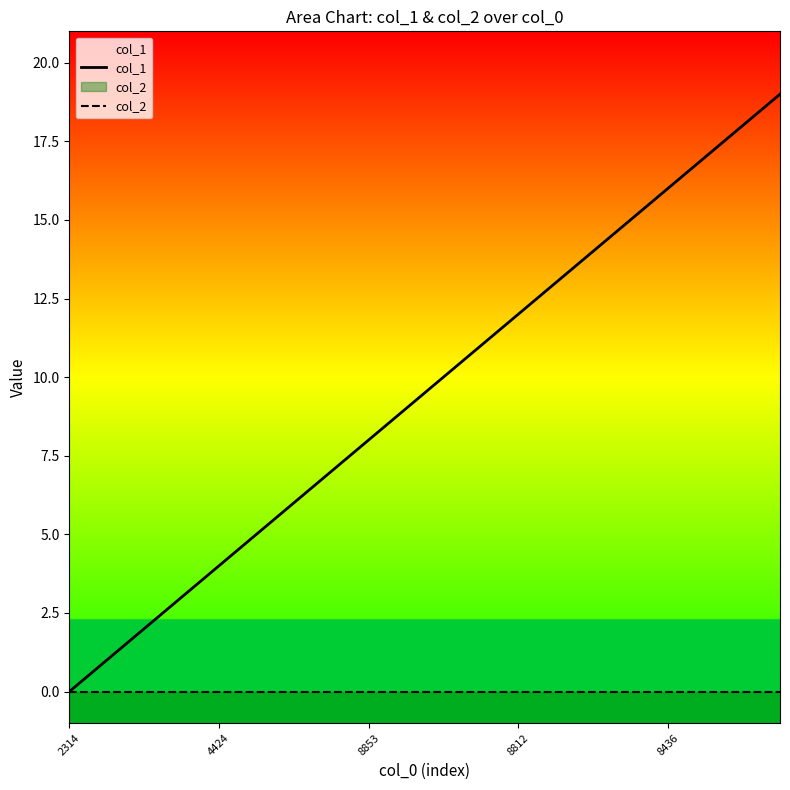

The value of col_2 at 8812 is 1. True or false?

True